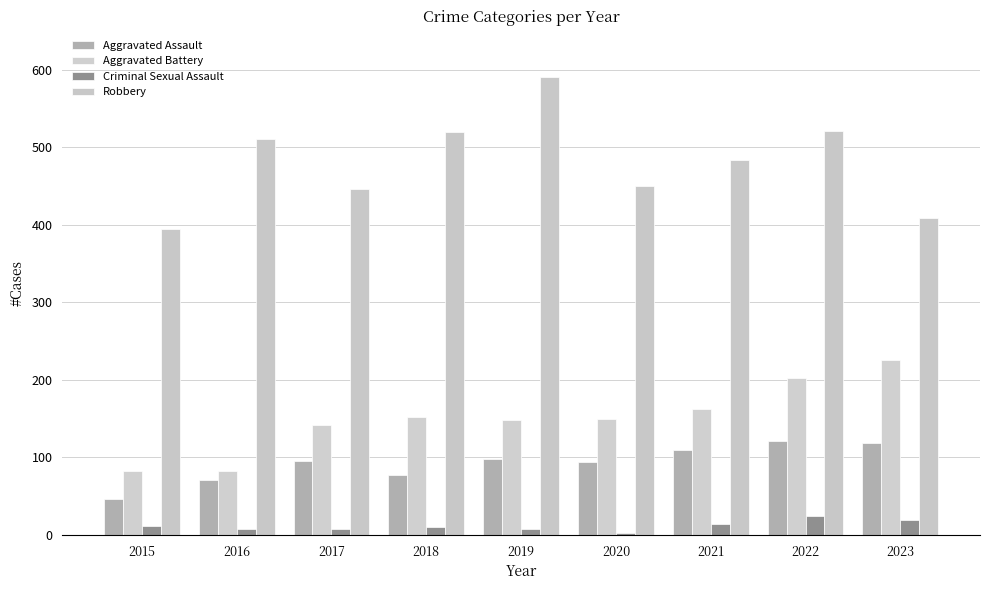

Which series has the largest range (max minus min)?

Robbery